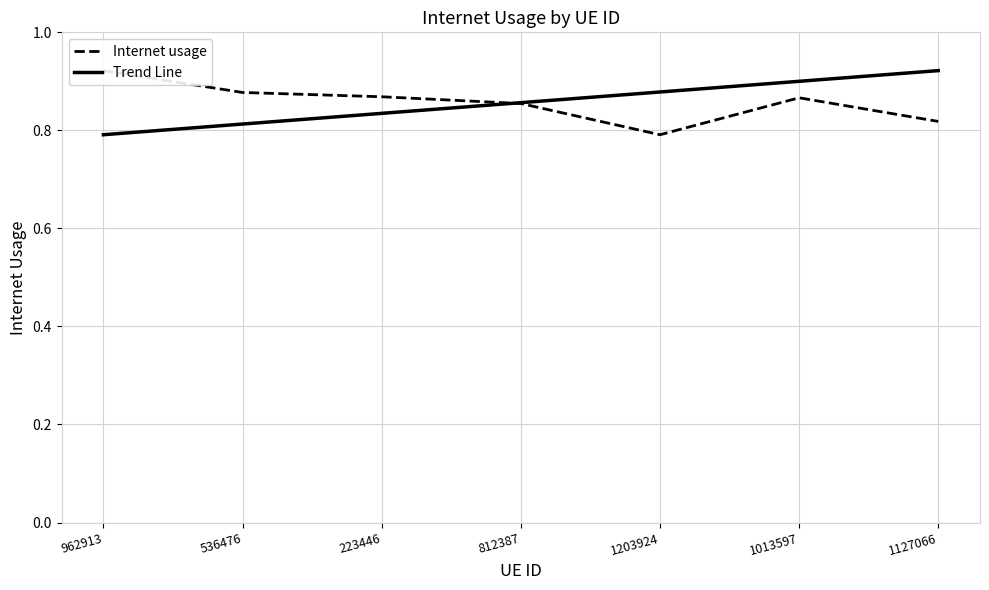

True or false: Trend Line has a value of 0.8 at 962913.

True